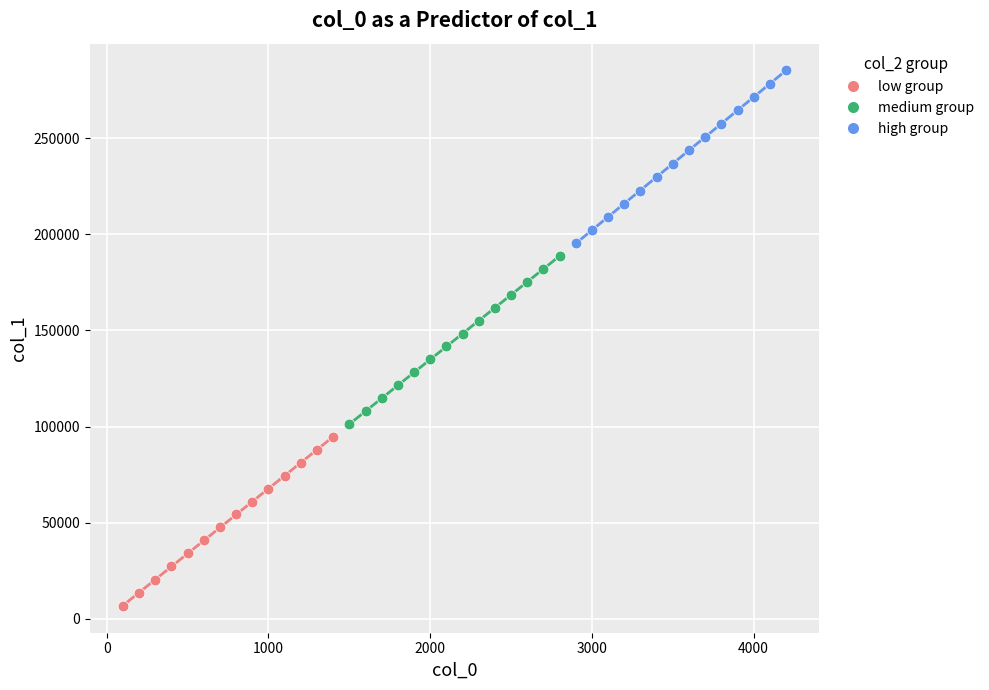

Which series contains the highest Y value?

high group